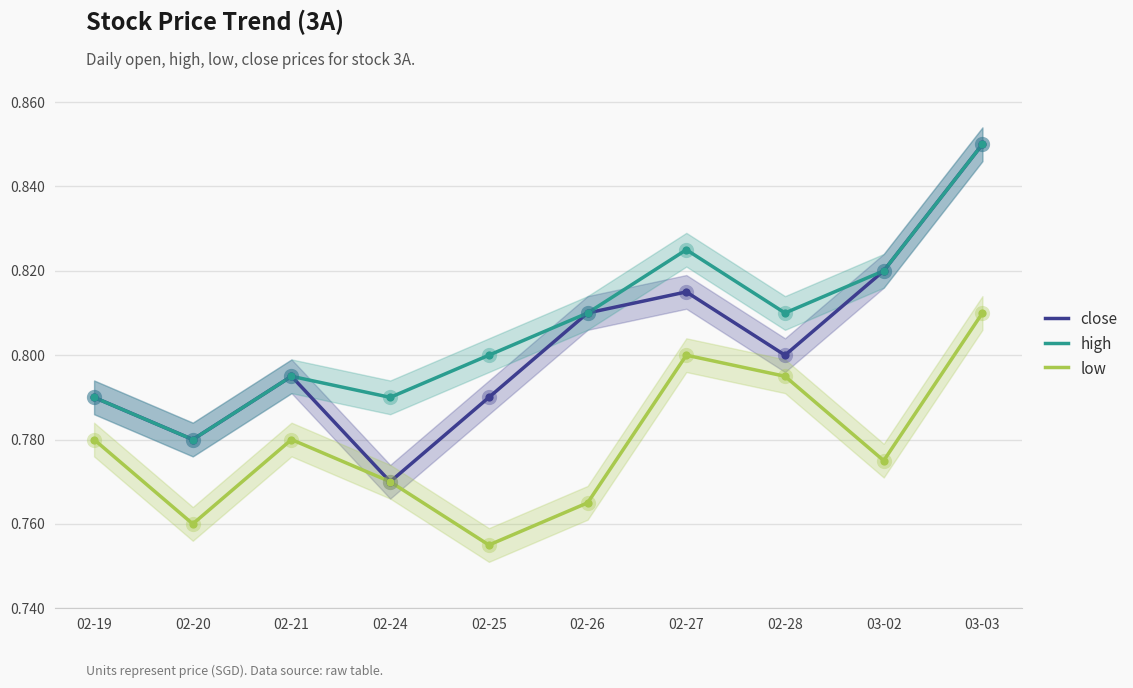

What is the total value across all series at 02-20?

2.3